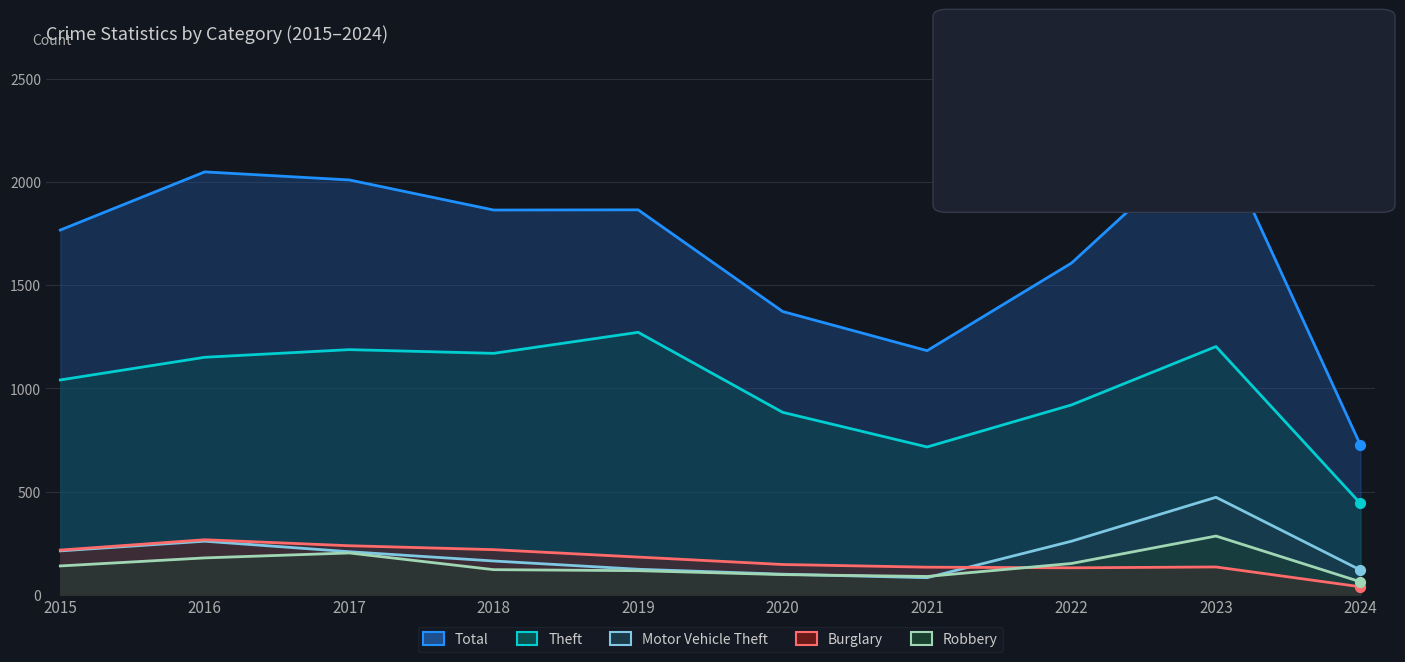

At how many categories does at least one series exceed 775?

9